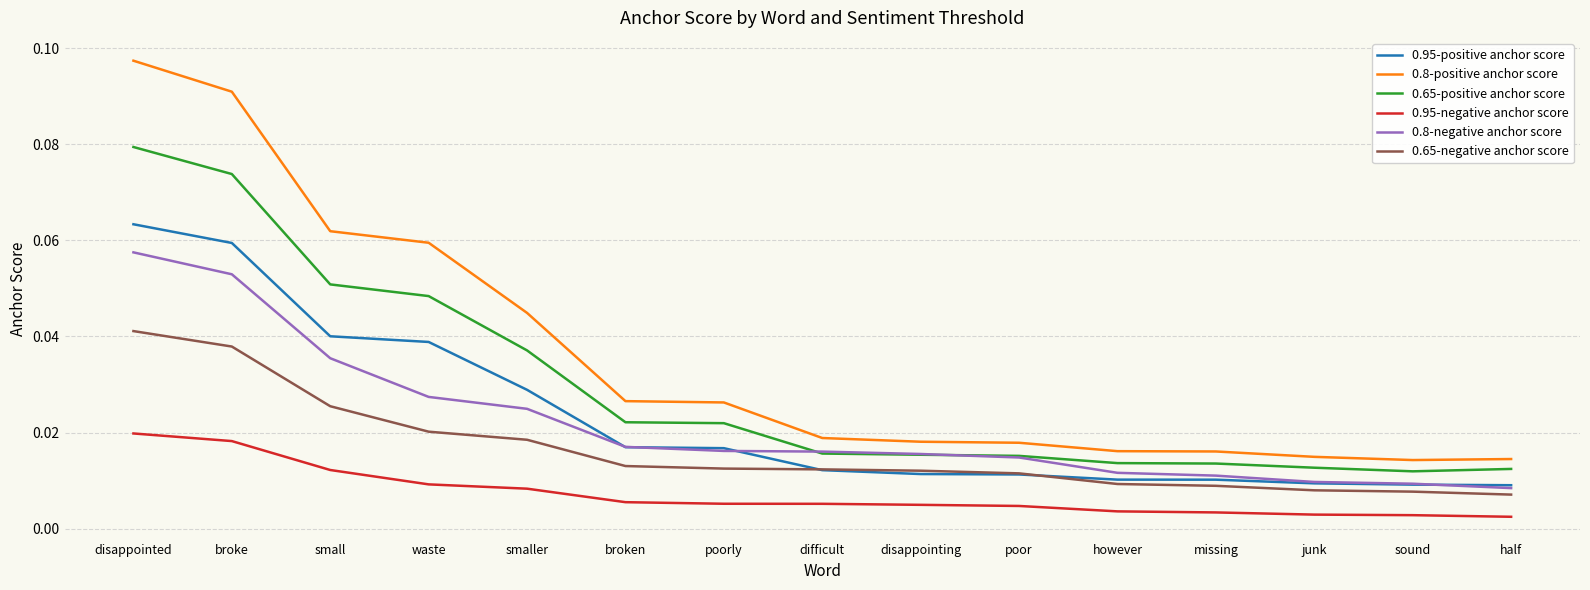

Is the value of 0.95-negative anchor score at difficult greater than the value of 0.8-positive anchor score at poorly?

No